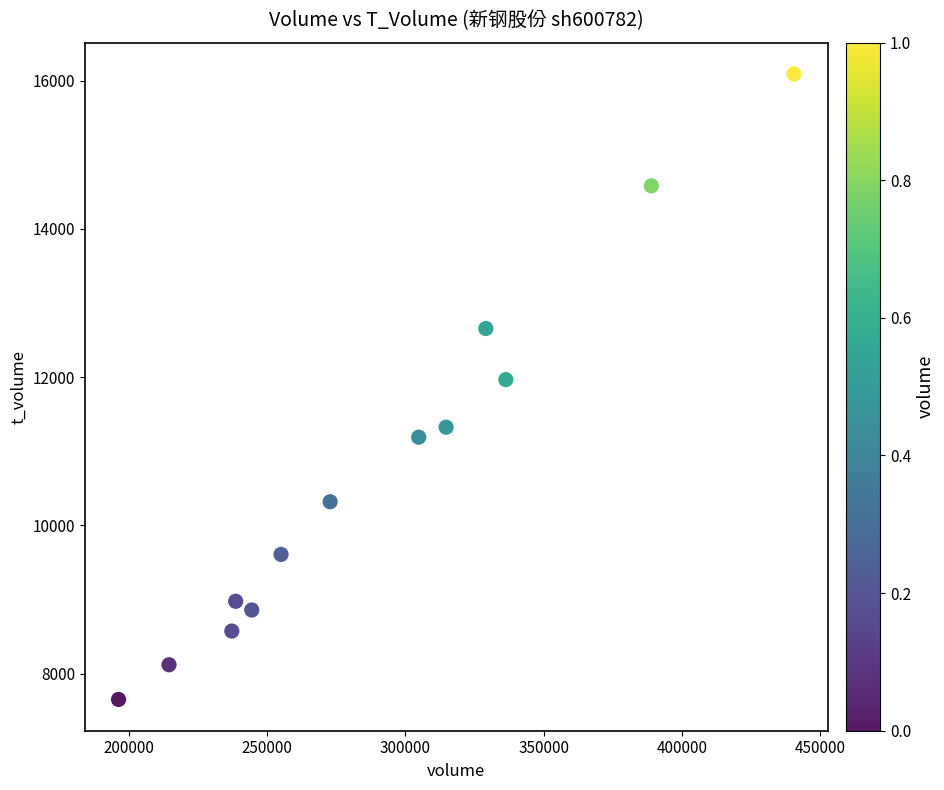

What is the range of X values (max minus min)?

244168